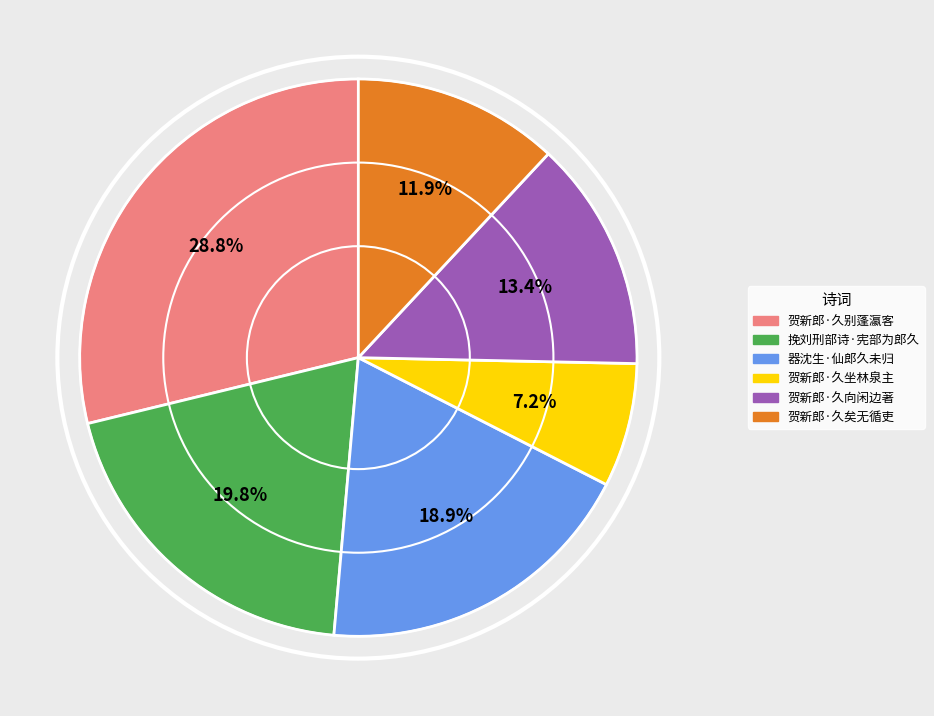

Is there a majority slice in this chart?

No